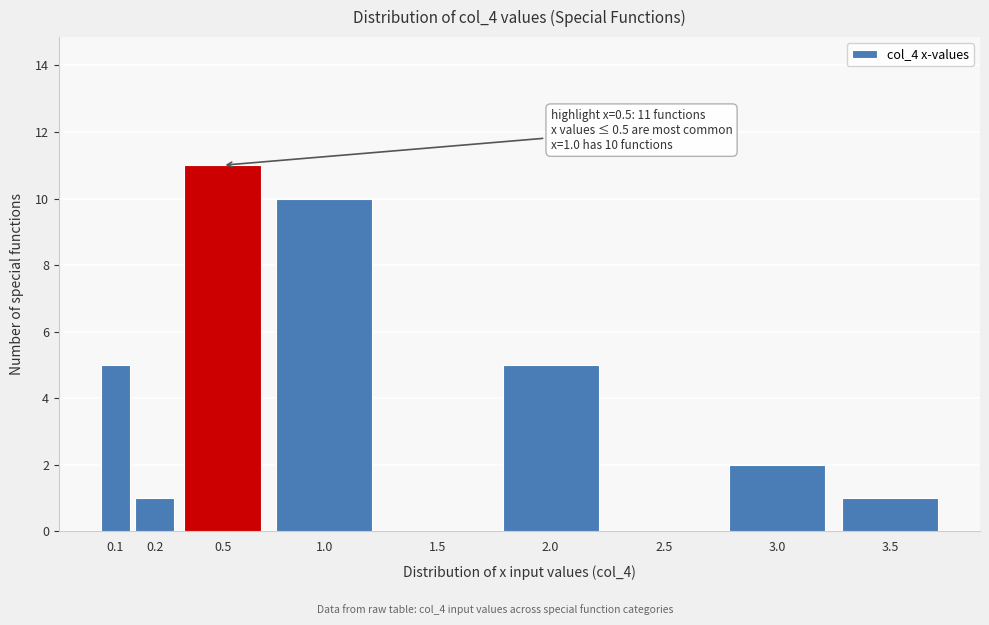

Reading left to right, what are all the values shown in this chart?

0.1=5	0.2=1	0.5=11	1.0=10	1.5=0	2.0=5	2.5=0	3.0=2	3.5=1